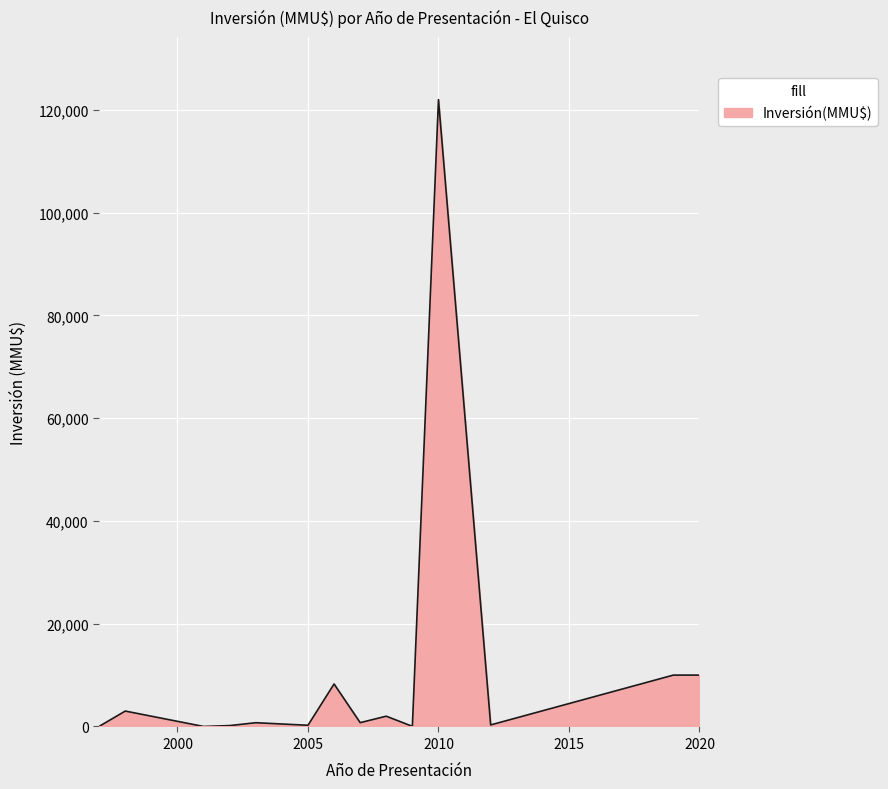

What is the difference between the maximum and minimum values?

122000